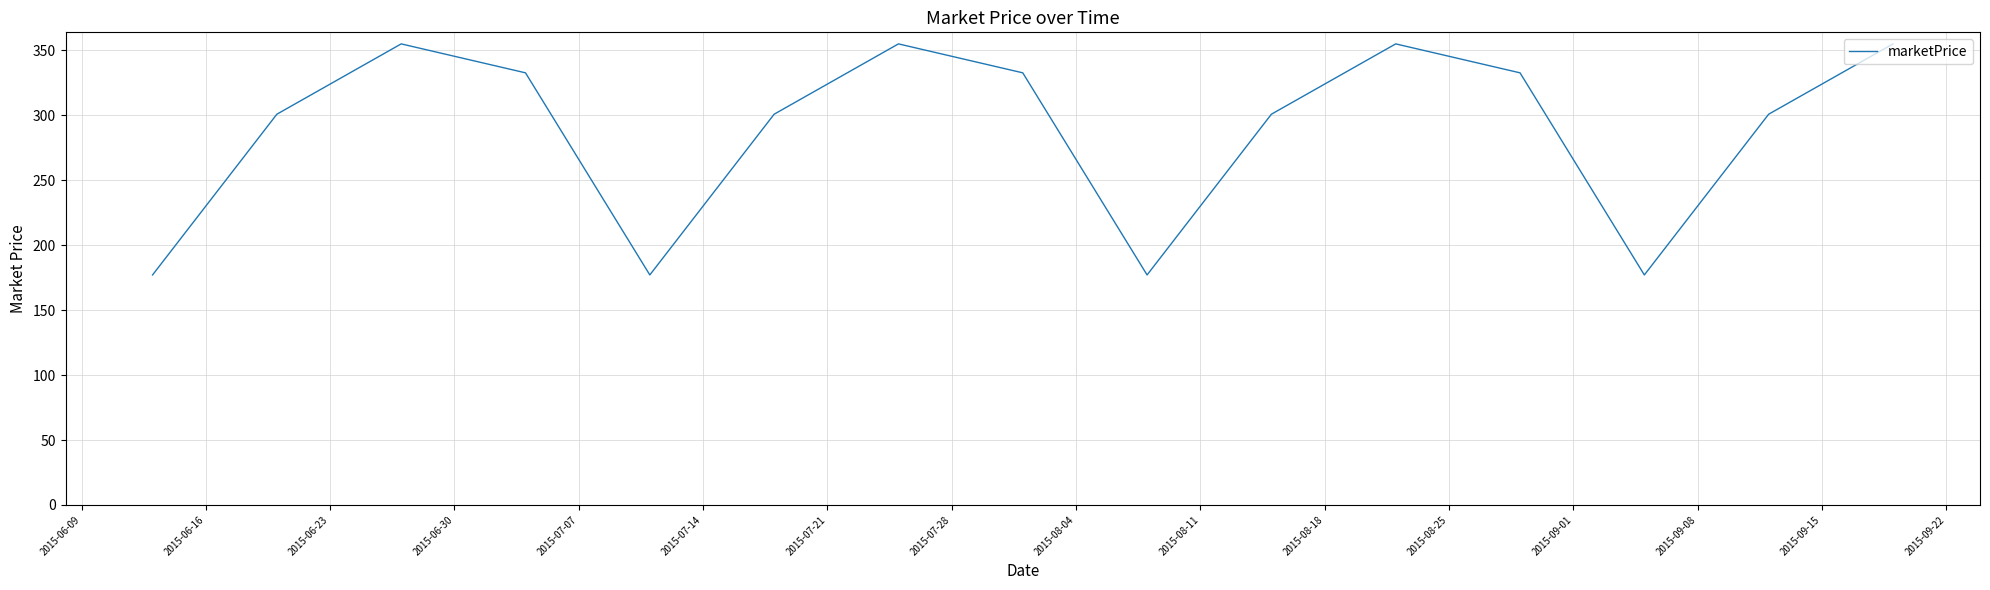

Does the chart display data point markers on the line(s)?

No